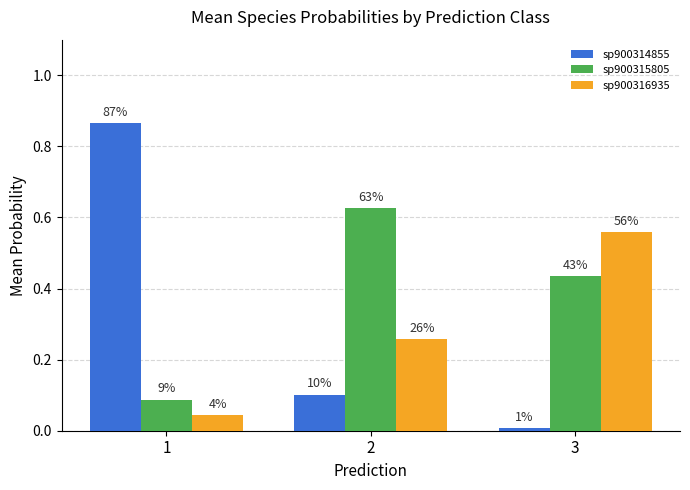

Are the bars horizontal?

No